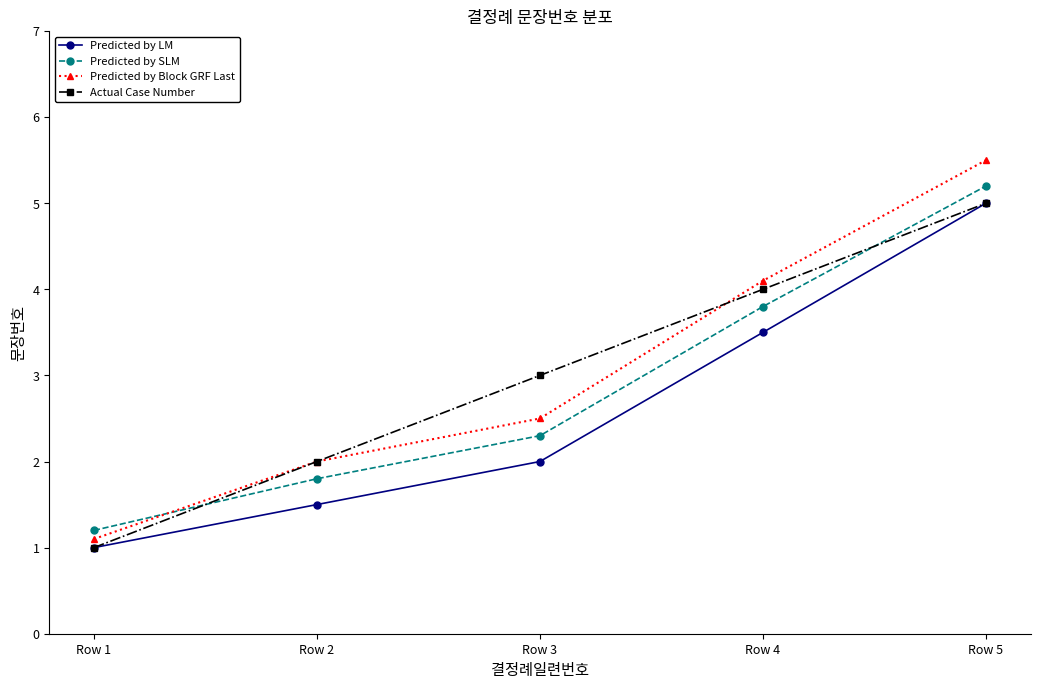

Read the Predicted by Block GRF Last value at Row 3.

2.5